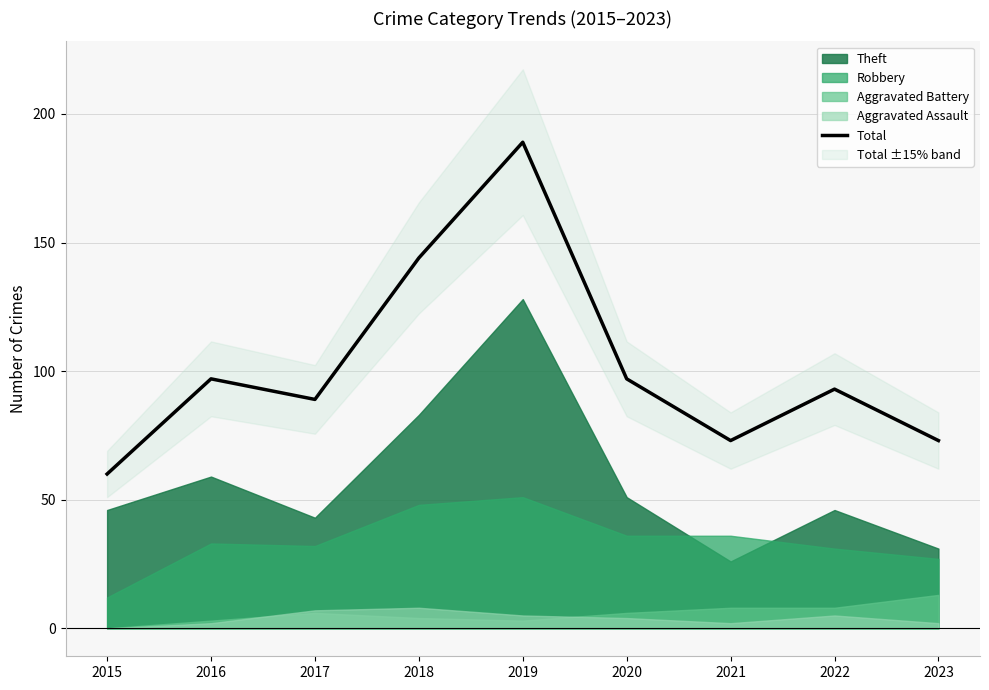

List the labels in order of value, largest first.

2019, 2018, 2016, 2020, 2022, 2017, 2021, 2023, 2015